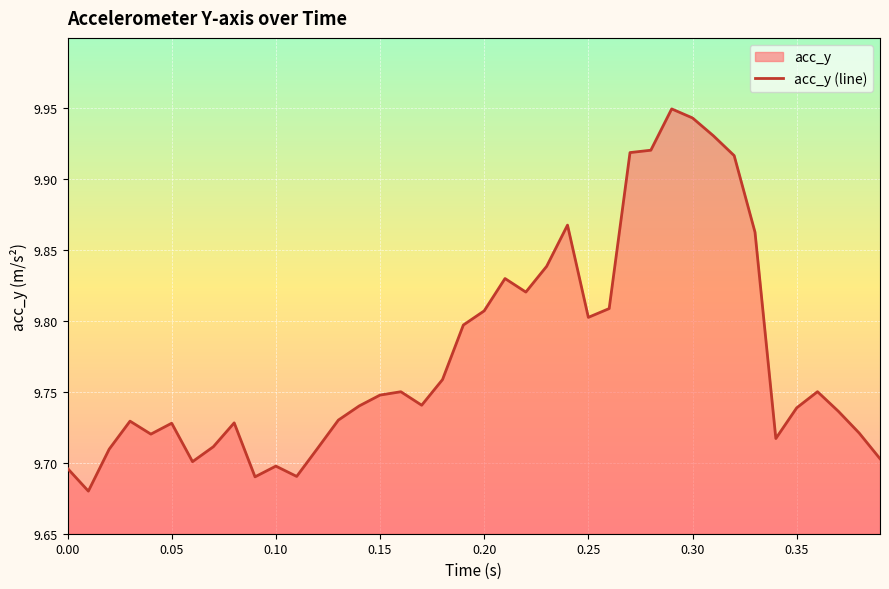

What is the smallest value displayed?

9.7